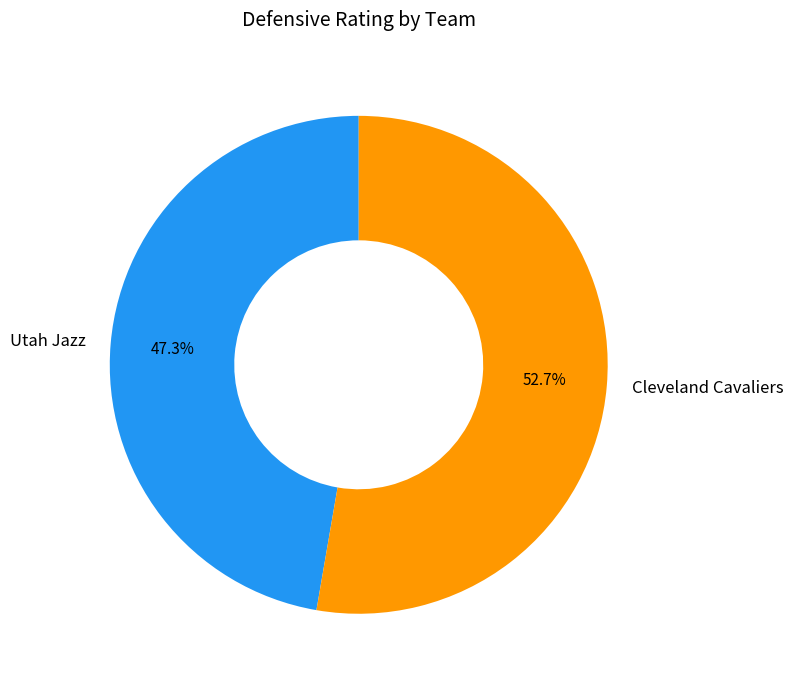

Which category has the smallest portion of the pie?

Utah Jazz